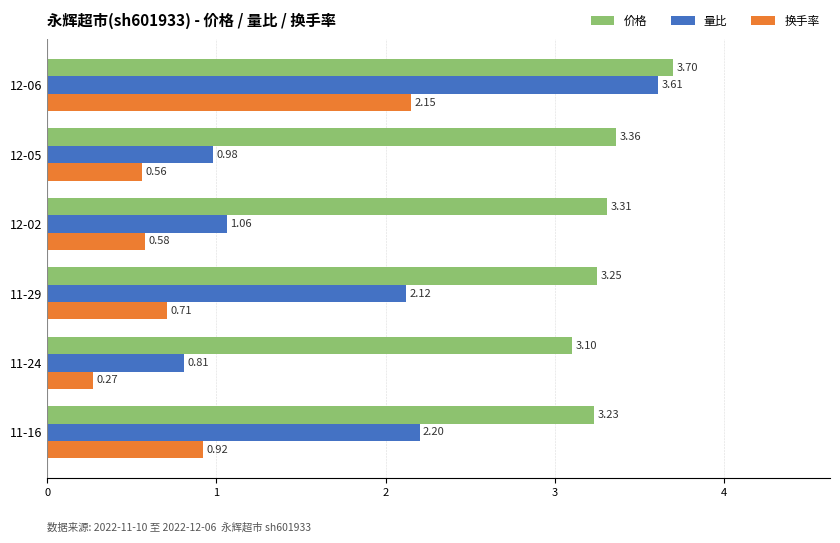

Which series has the largest range (max minus min)?

量比